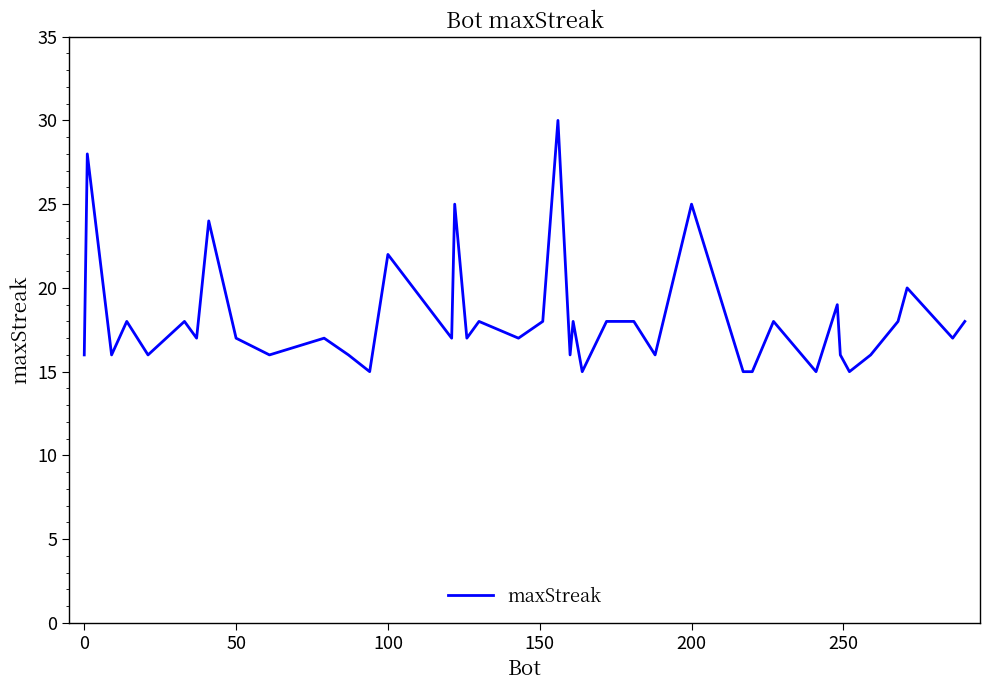

Reading left to right, extract all data points from this chart.

16	28	16	18	16	18	17	24	17	16	17	16	15	22	17	25	17	18	17	18	30	16	18	15	18	18	16	25	15	15	18	15	19	16	15	16	18	20	17	18